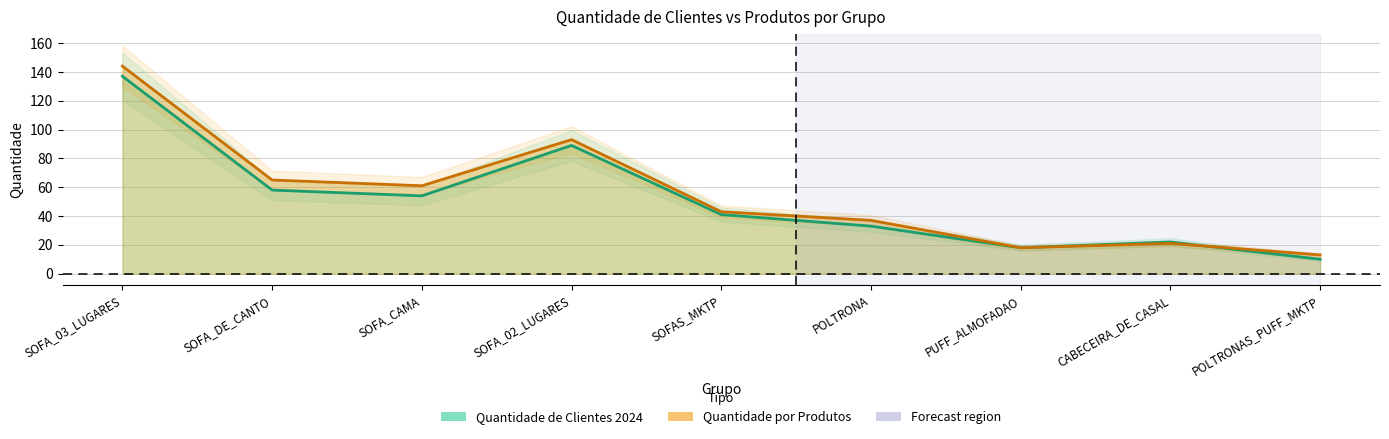

What is the label of the 9th point from the left?

POLTRONAS_PUFF_MKTP